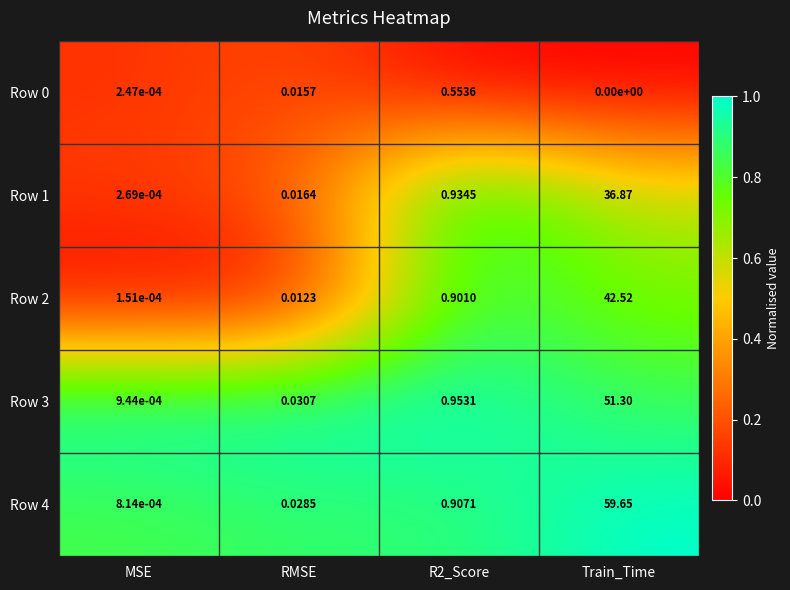

What is the total value across all series at R2_Score?

4.2